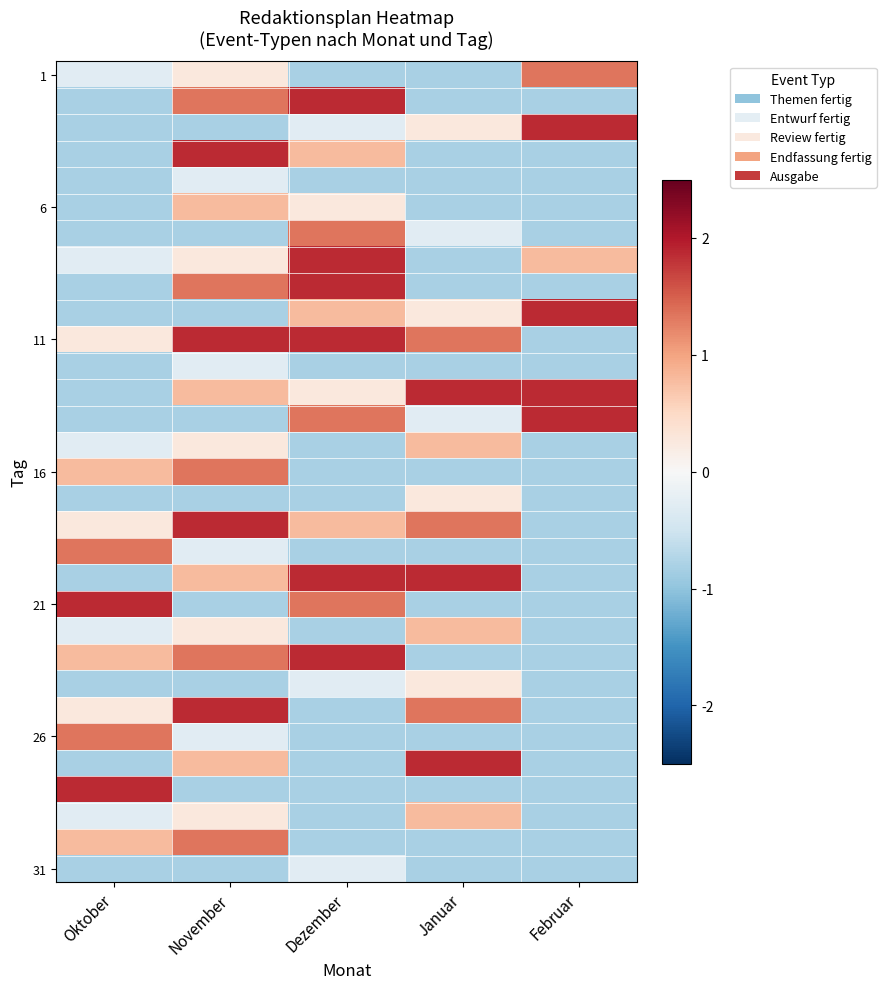

Between November and Oktober, which is larger?

November